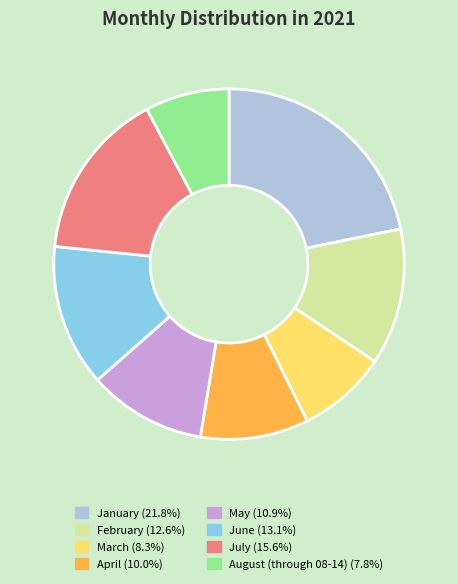

Is it true that July is 16% of the pie?

True